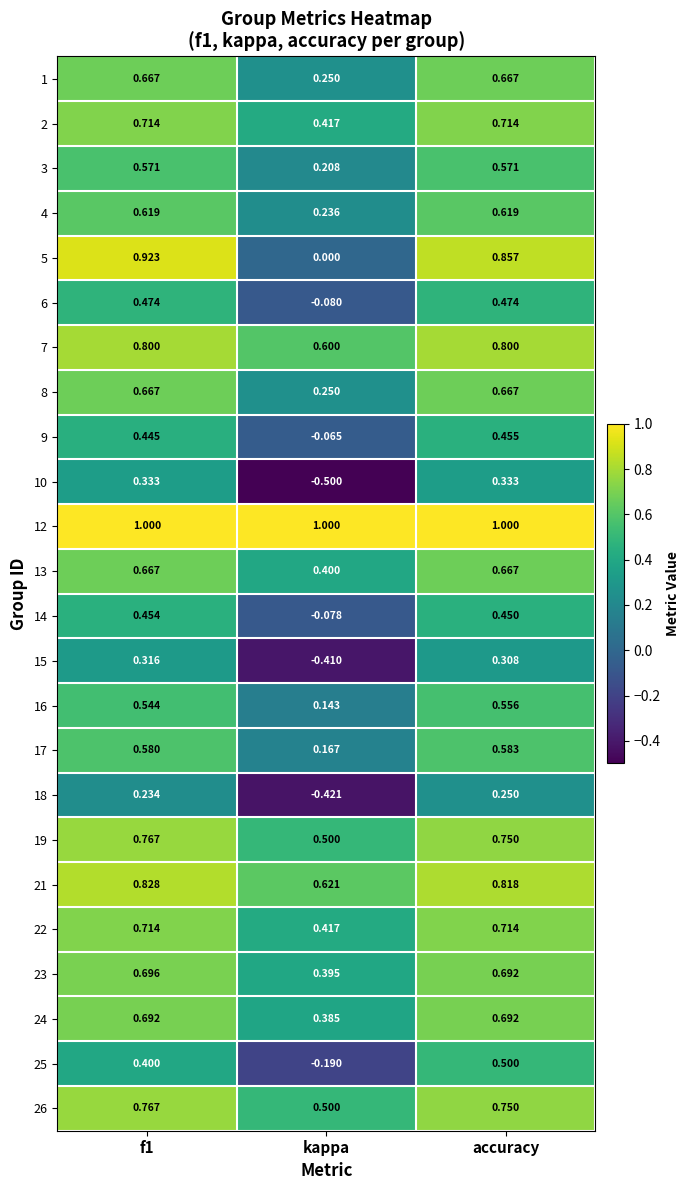

Is the value of 3 at f1 greater than the value of 13 at f1?

No